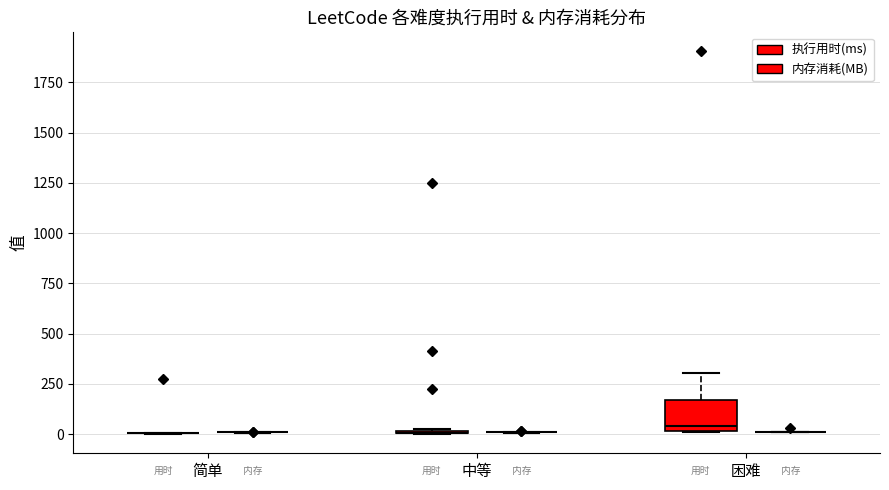

True or false: 内存消耗(MB) has a value of 2.4 at 34.

False